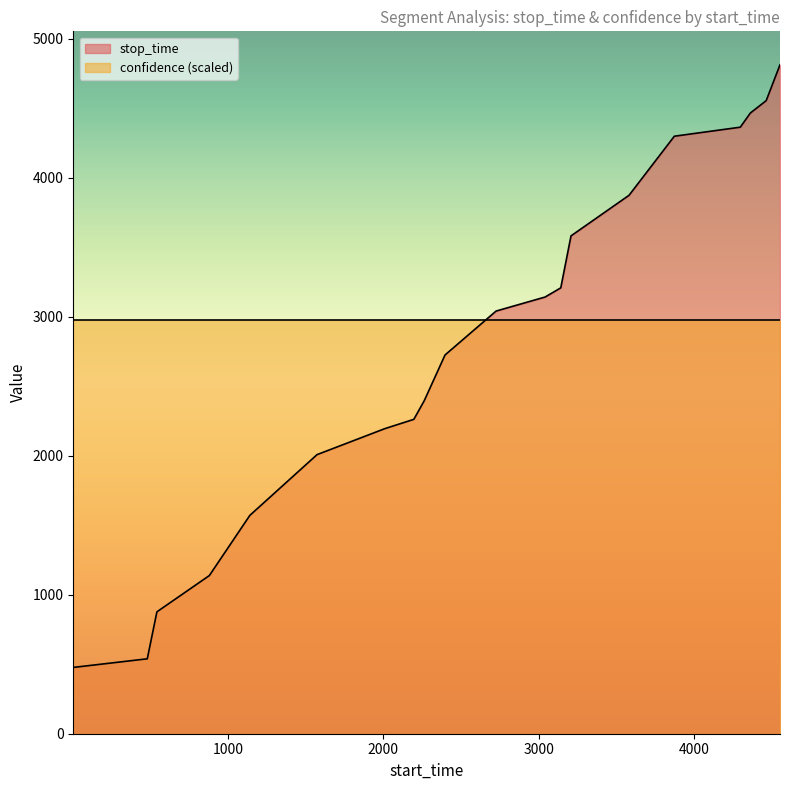

Where is the data nearest to the value 2645?

2397